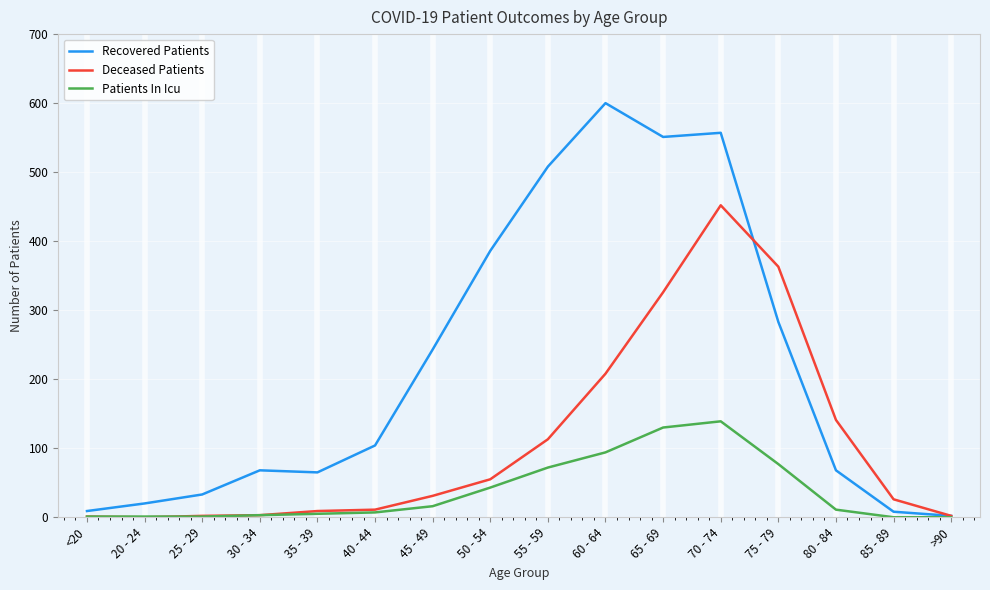

What is the difference between the maximum and minimum values in the Recovered Patients series?

598